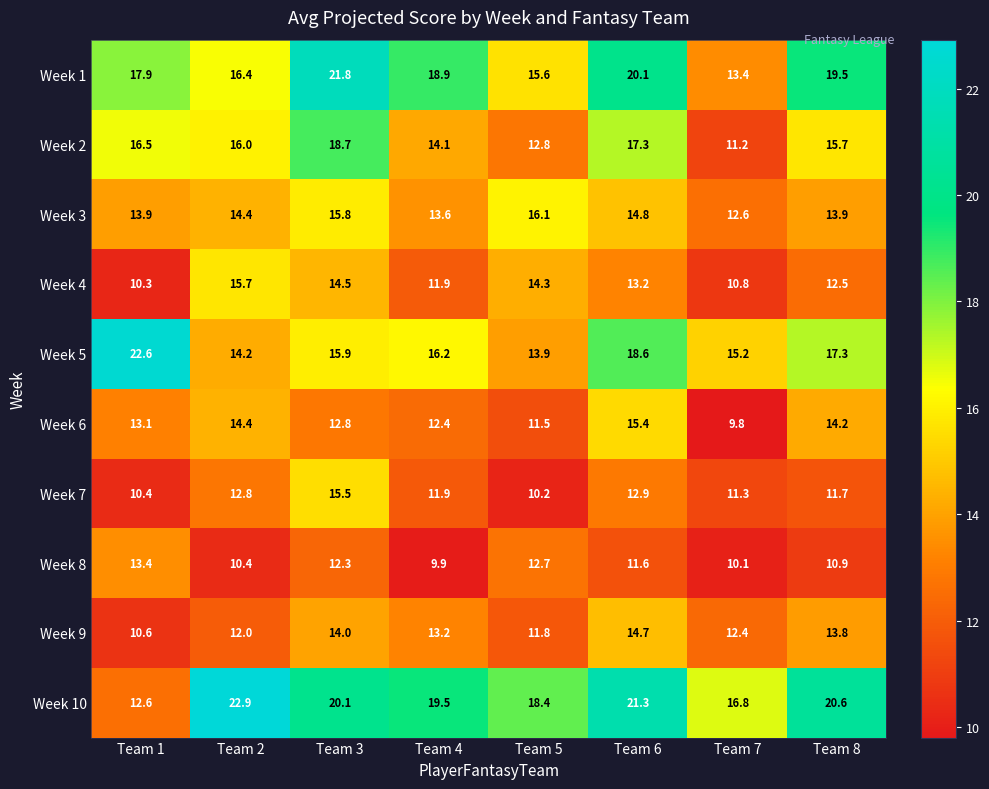

The value of Week 8 at Team 6 is 2.6. True or false?

False